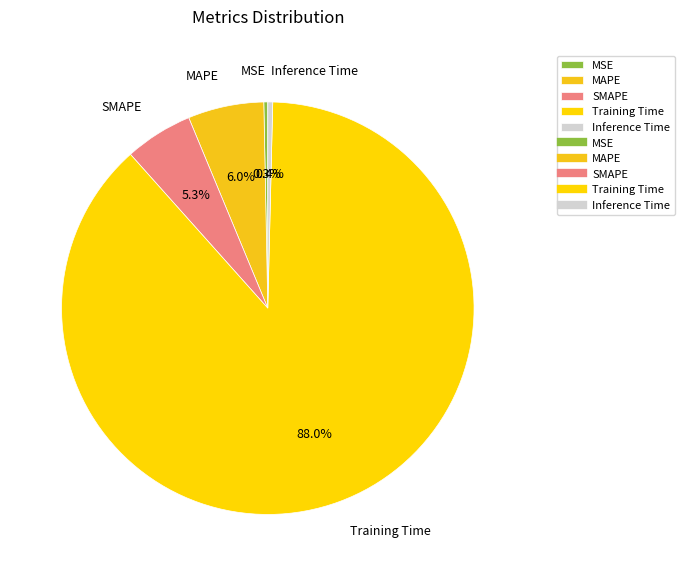

What percentage is NOT represented by Training Time?

12.0%